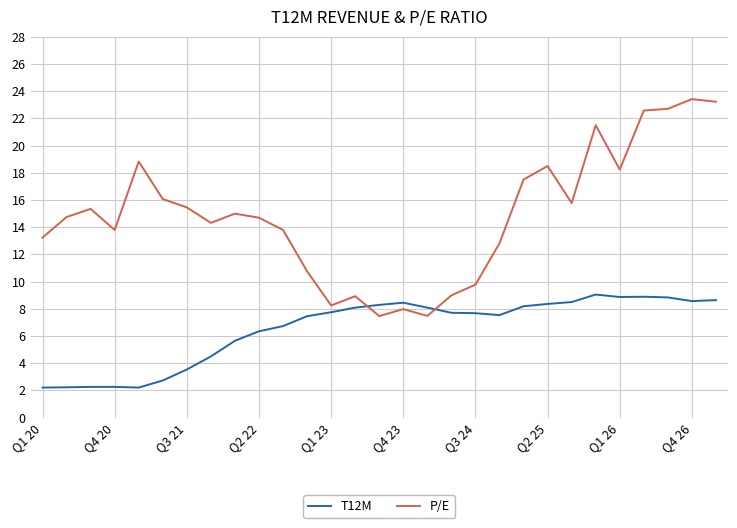

How many series are shown in this chart?

2